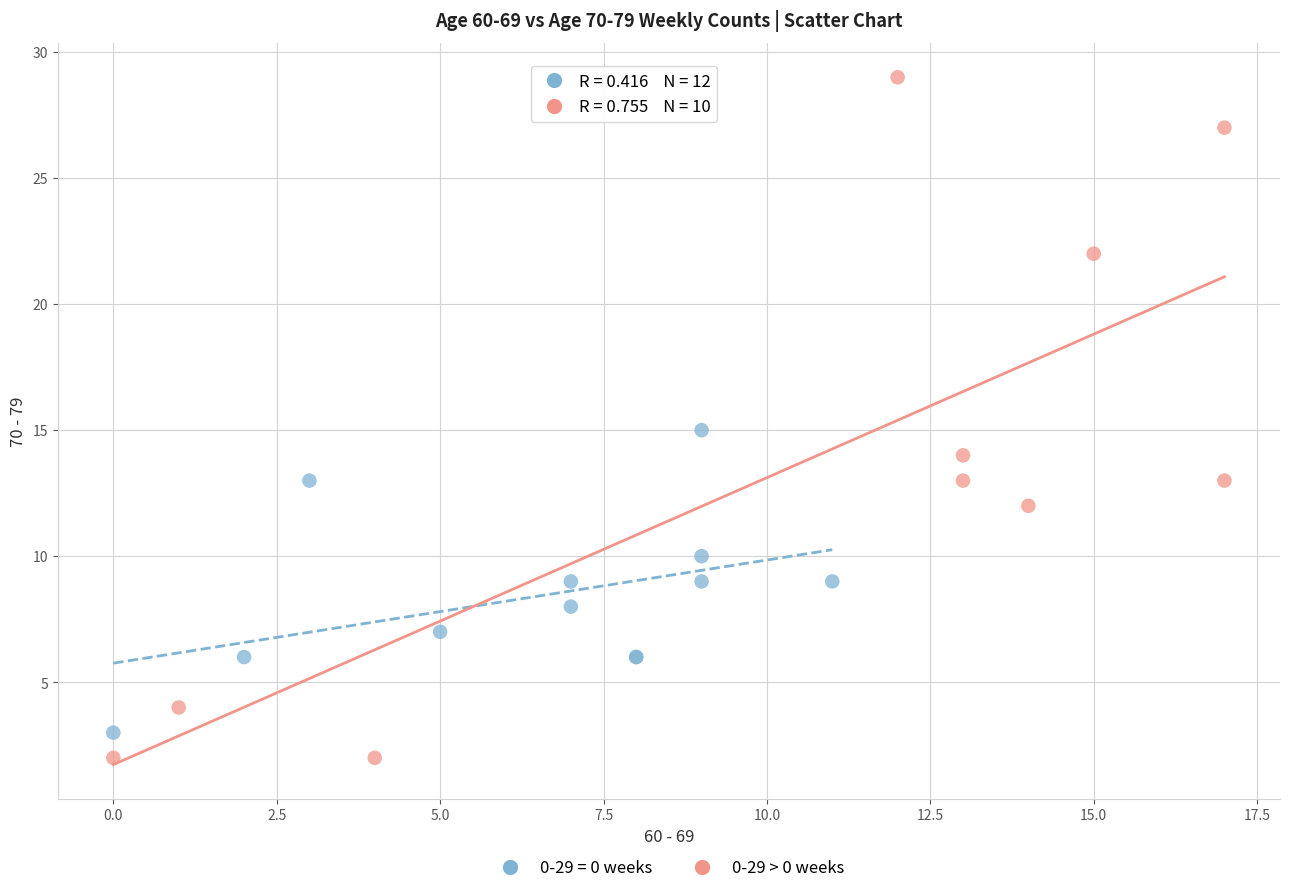

Which series contains the highest Y value?

0-29 > 0 weeks